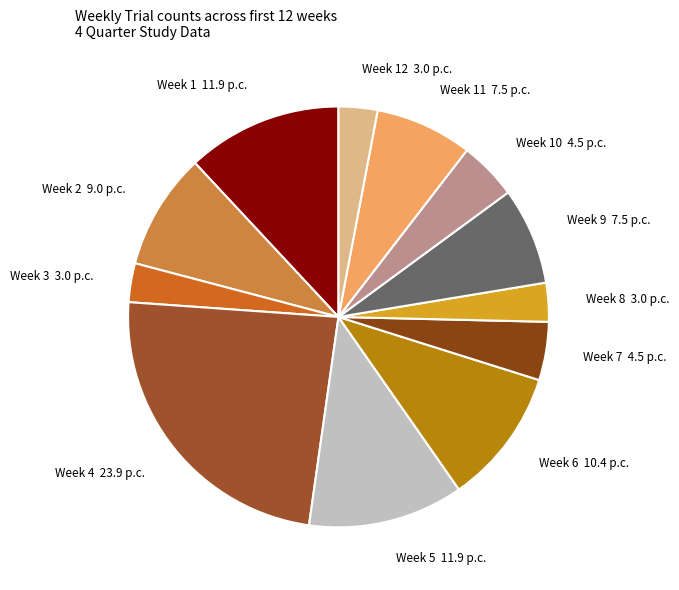

How many segments does this pie chart have?

12